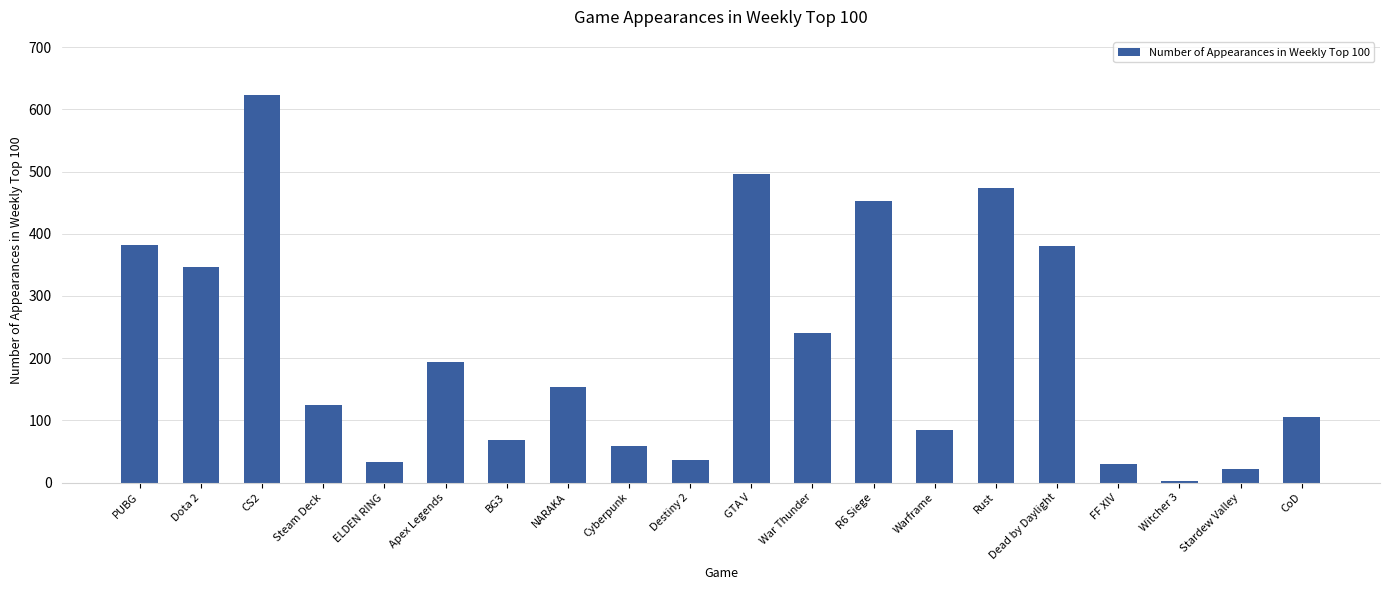

Approximately how many times larger is the value at NARAKA compared to FF XIV?

5.3